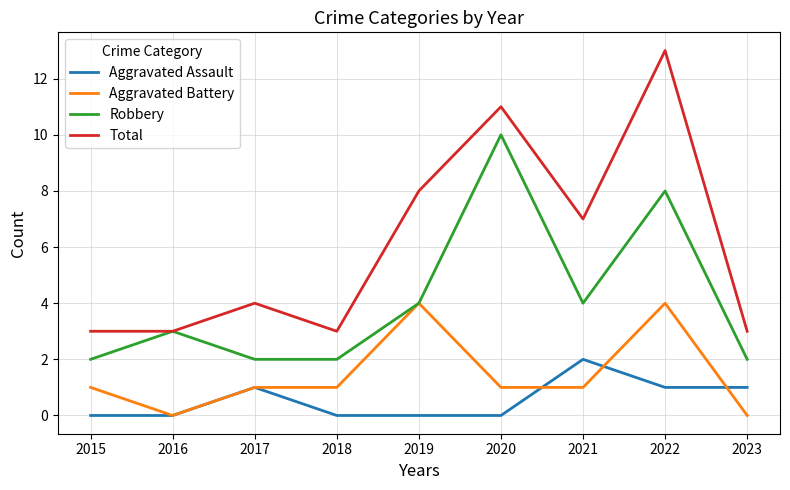

Reading right to left, what are all the values shown in this chart?

Aggravated Assault: 1	1	2	0	0	0	1	0	0
Aggravated Battery: 0	4	1	1	4	1	1	0	1
Robbery: 2	8	4	10	4	2	2	3	2
Total: 3	13	7	11	8	3	4	3	3